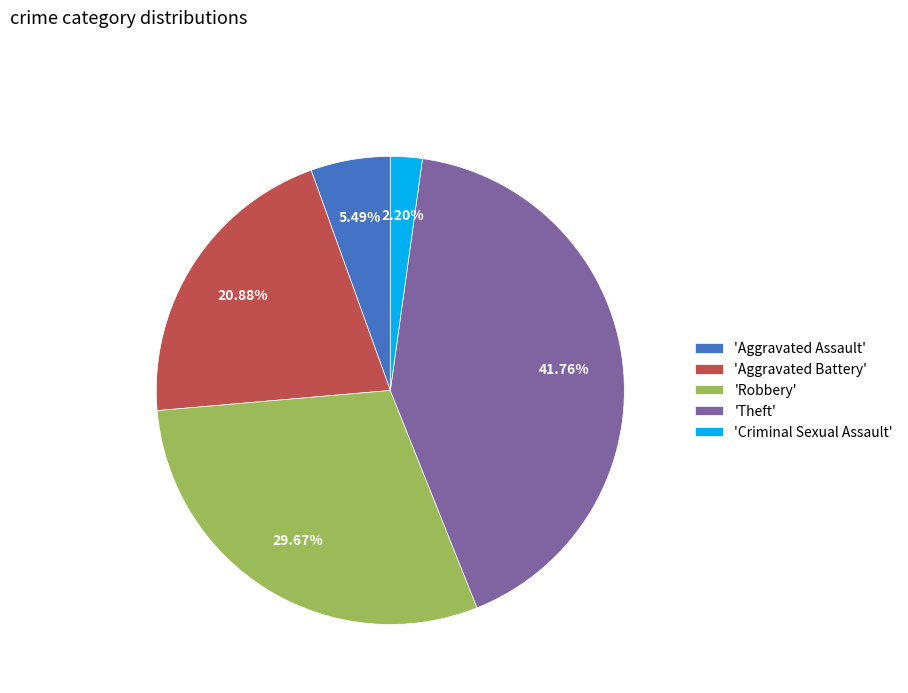

Which has a higher value, 'Theft' or 'Criminal Sexual Assault'?

'Theft'